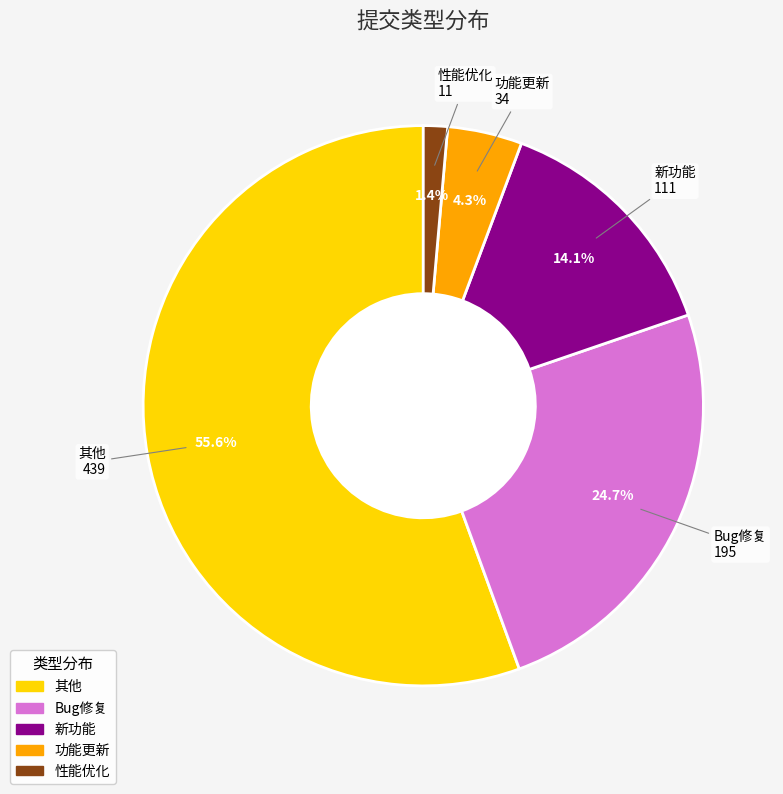

What percentage is the 性能优化 slice, to the nearest percent?

1%